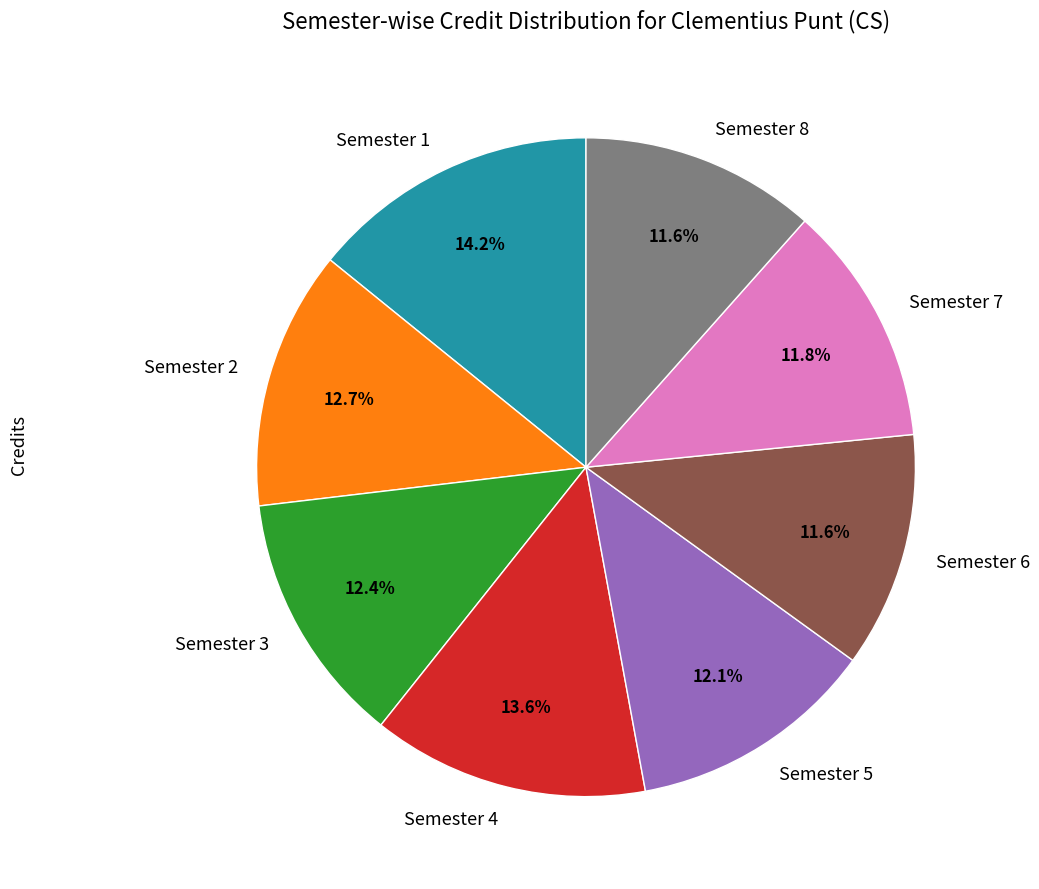

True or false: Semester 7 accounts for 12% of the total.

True